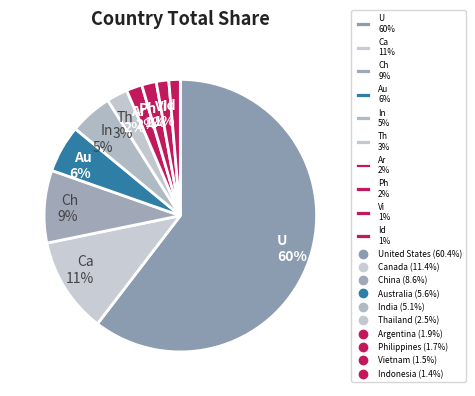

Count the number of slices in the pie.

10